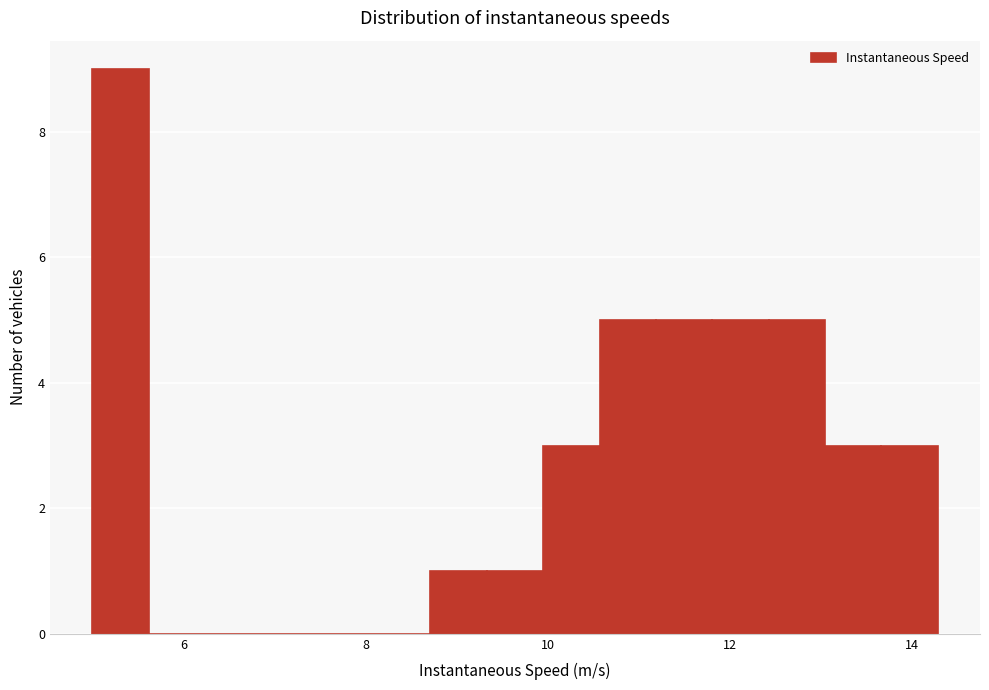

Read against the x-axis, roughly where is the centre of the tallest bar?

5.4